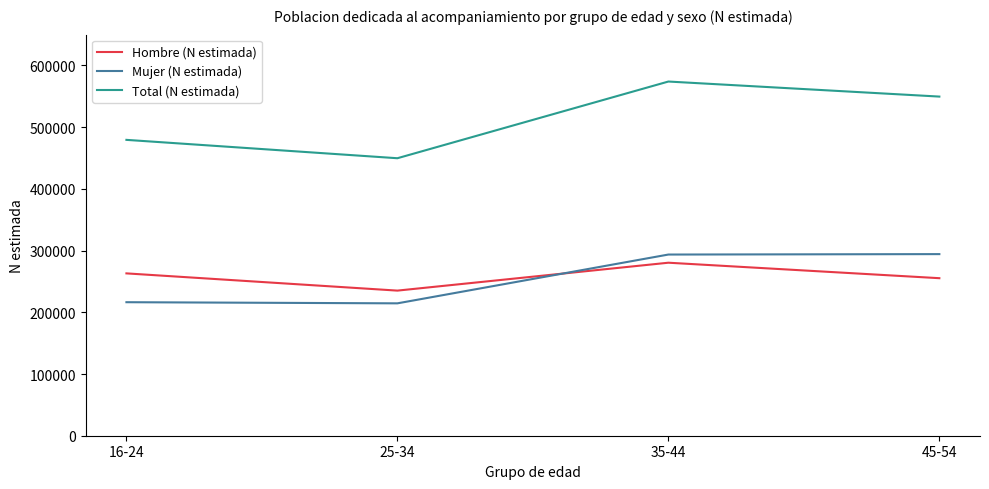

What value does the Hombre (N estimada) series have at 45-54, to the nearest 10?

255300